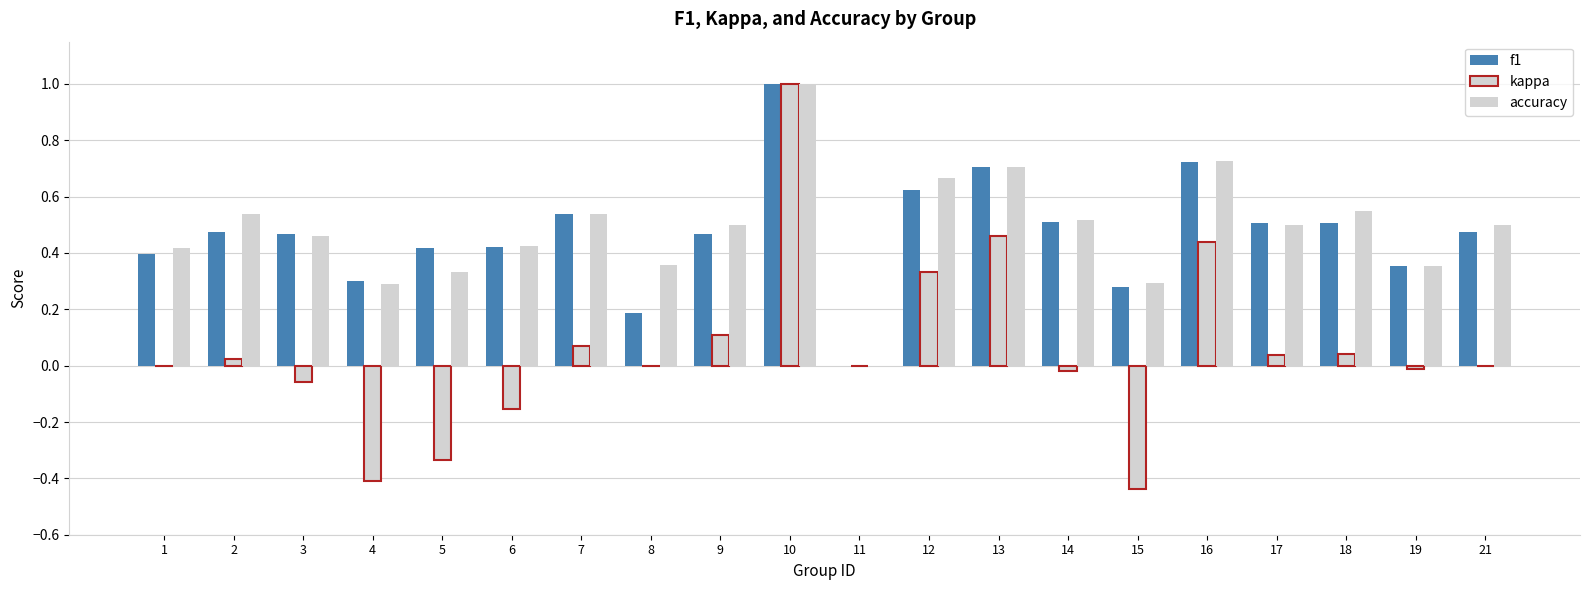

Which has a higher value, 2 or 9?

2